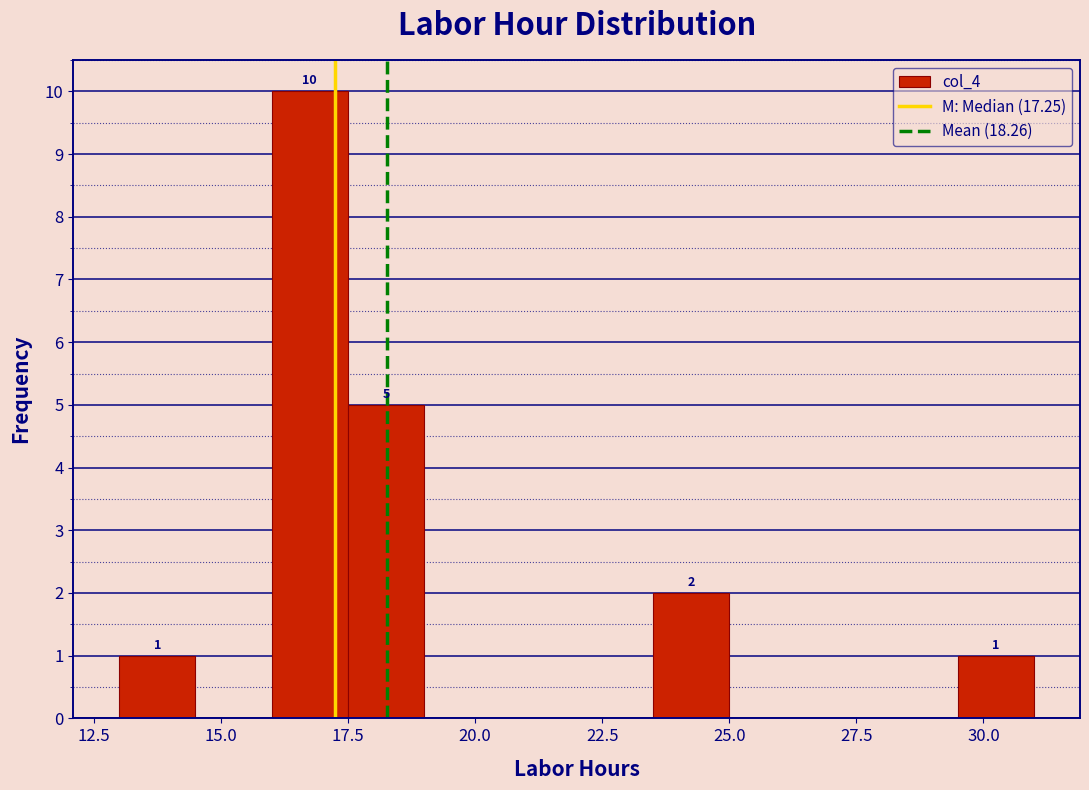

Read against the x-axis, roughly where is the centre of the tallest bar?

17.0